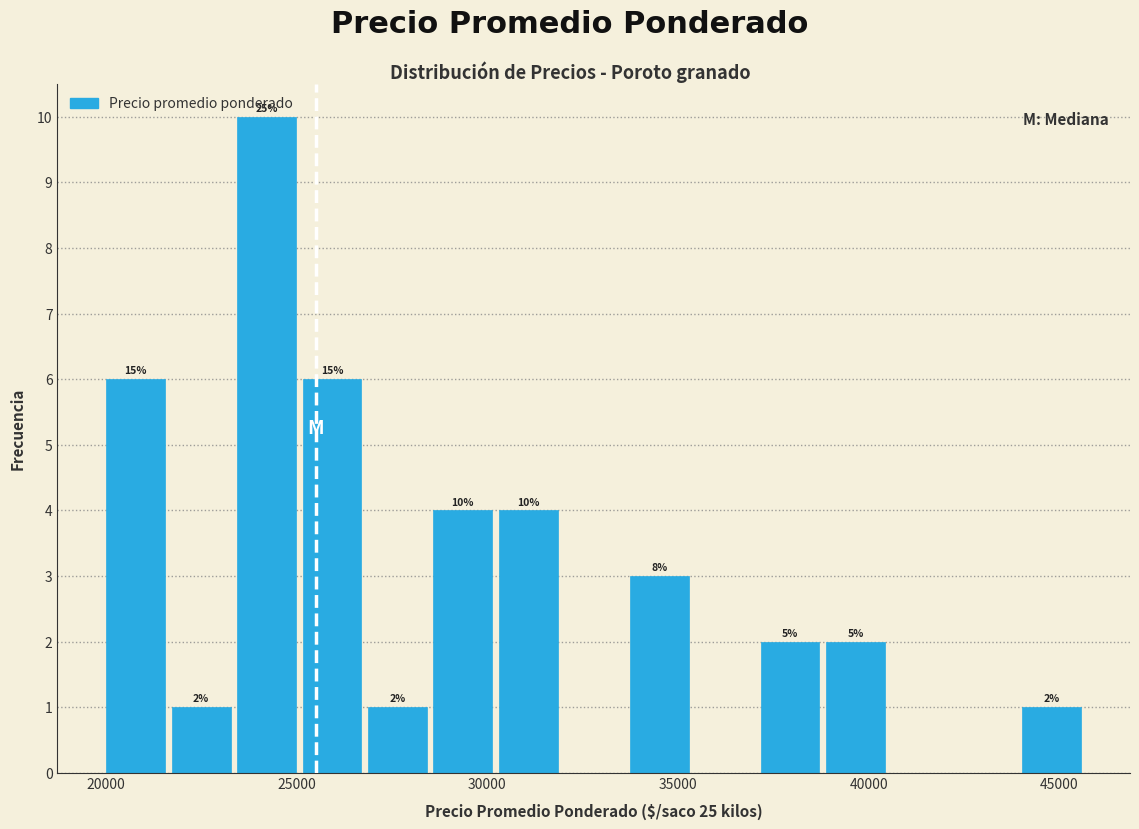

Around what value on the x-axis is the tallest bar? Give the approximate position of its centre, as read against the axis.

24000